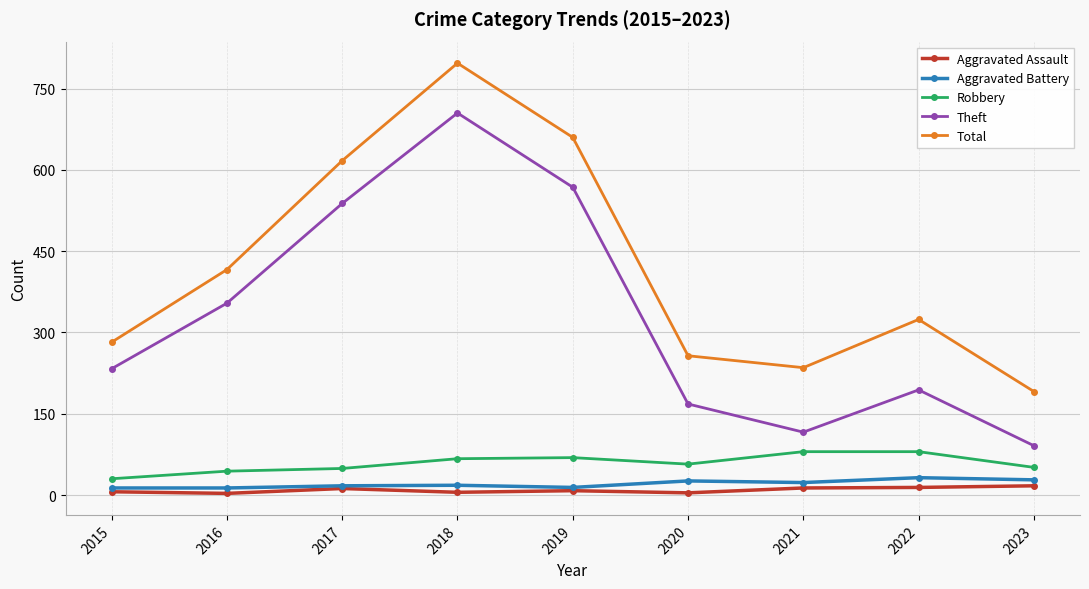

In Total, how many points are lower than both neighbors (excluding endpoints)?

1